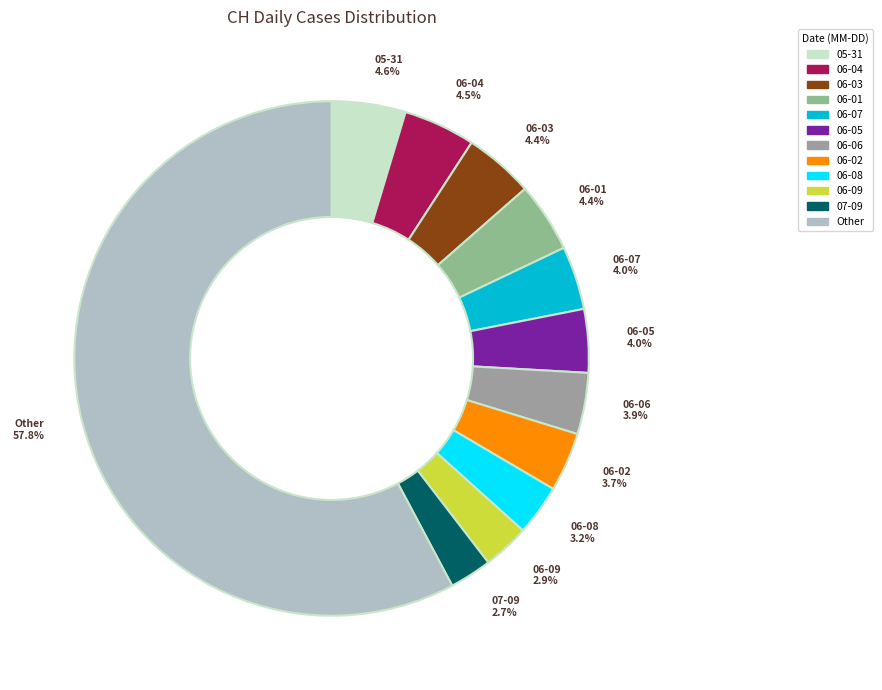

Which has a higher value, 06-09 or 06-07?

06-07